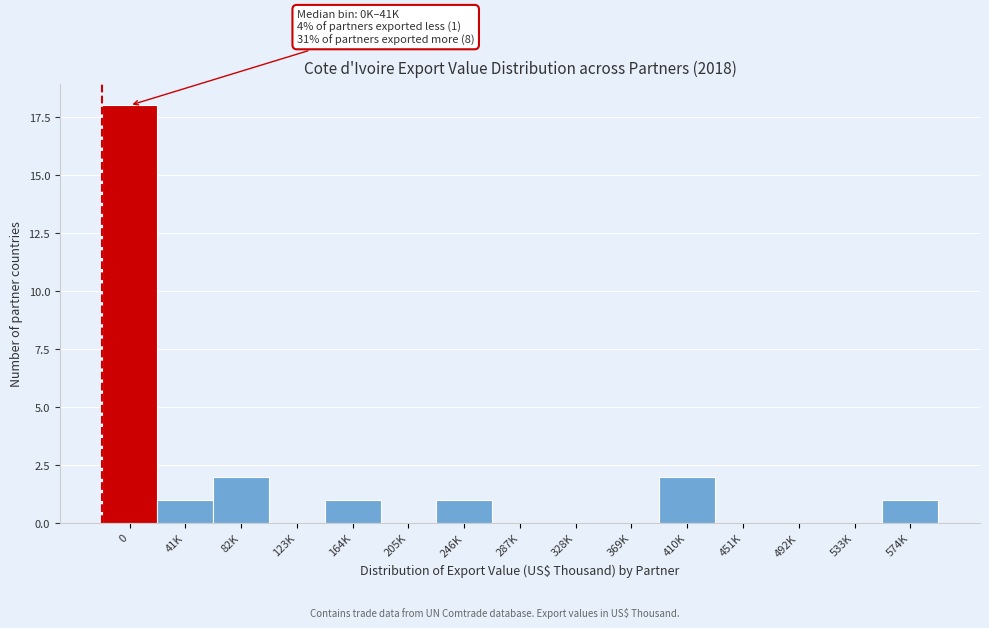

Reading right to left, transcribe all the data shown in this chart.

574K=1	533K=0	492K=0	451K=0	410K=2	369K=0	328K=0	287K=0	246K=1	205K=0	164K=1	123K=0	82K=2	41K=1	0=18